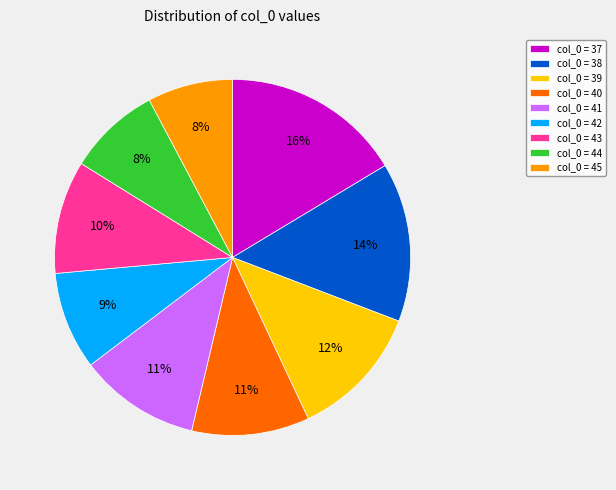

Combined, do col_0 = 39 and col_0 = 41 account for over 50%?

No